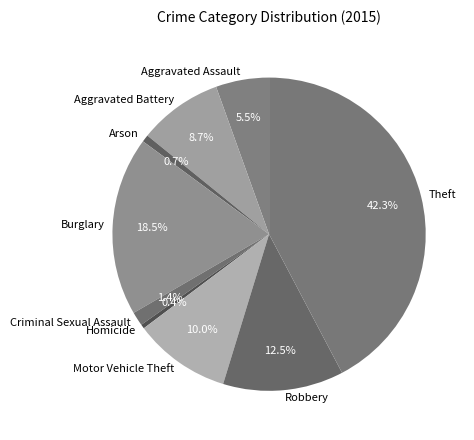

To the nearest percent, what is the average slice percentage?

11%